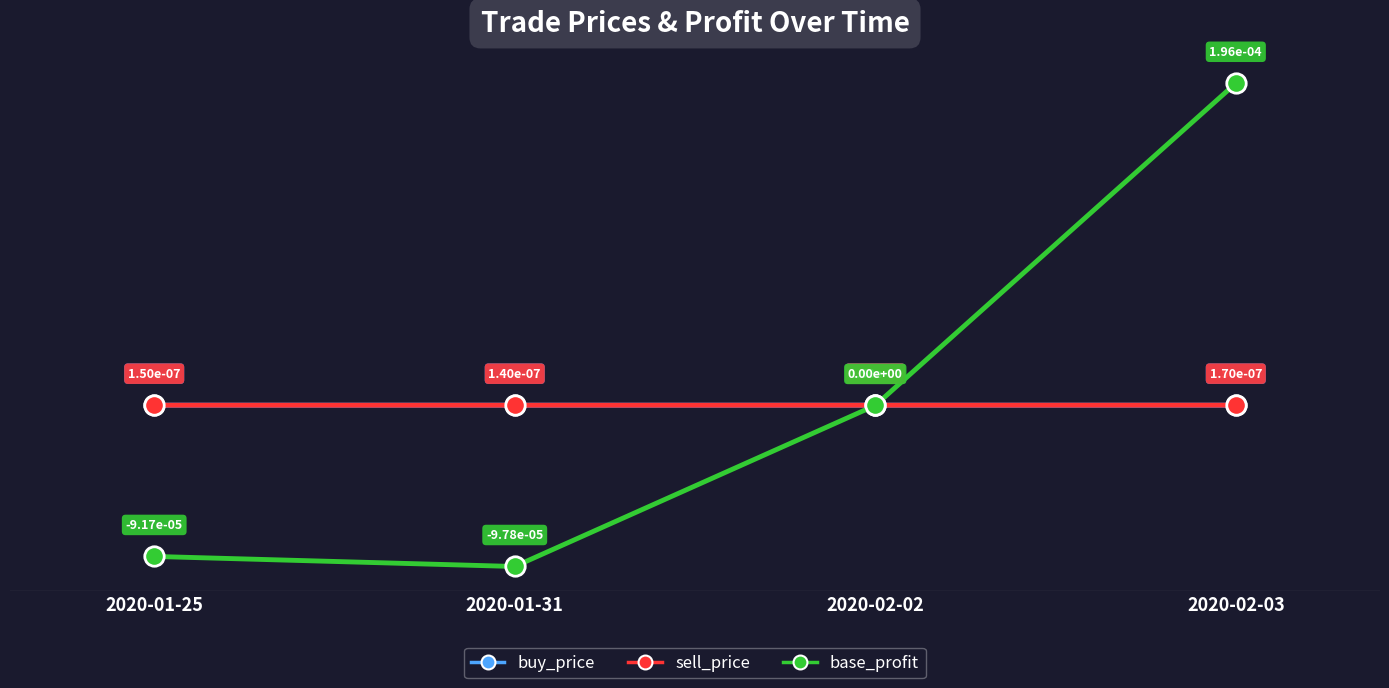

At how many categories does at least one series exceed 0?

4